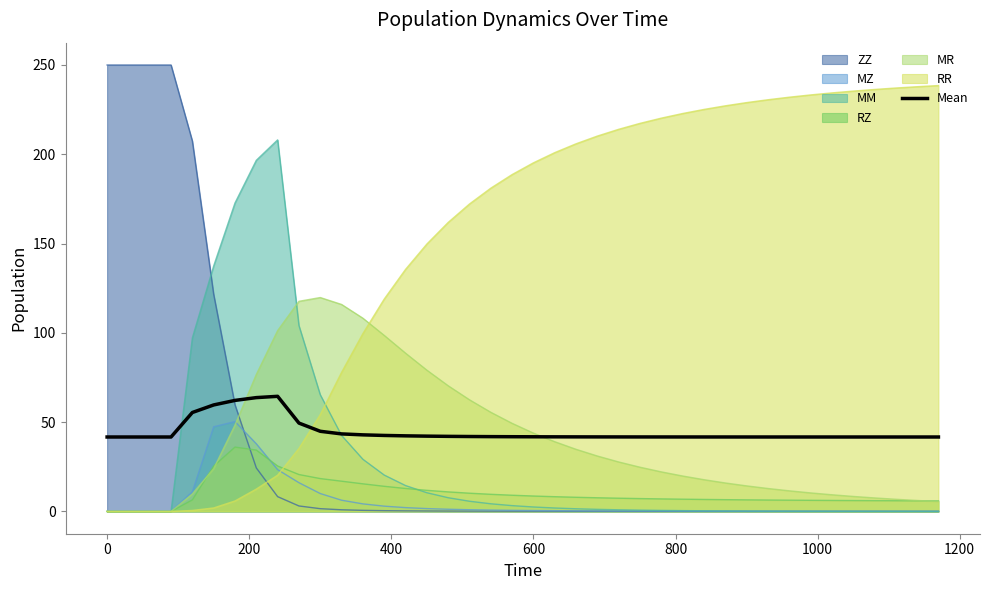

How many intersections are there between RR and Mean?

1